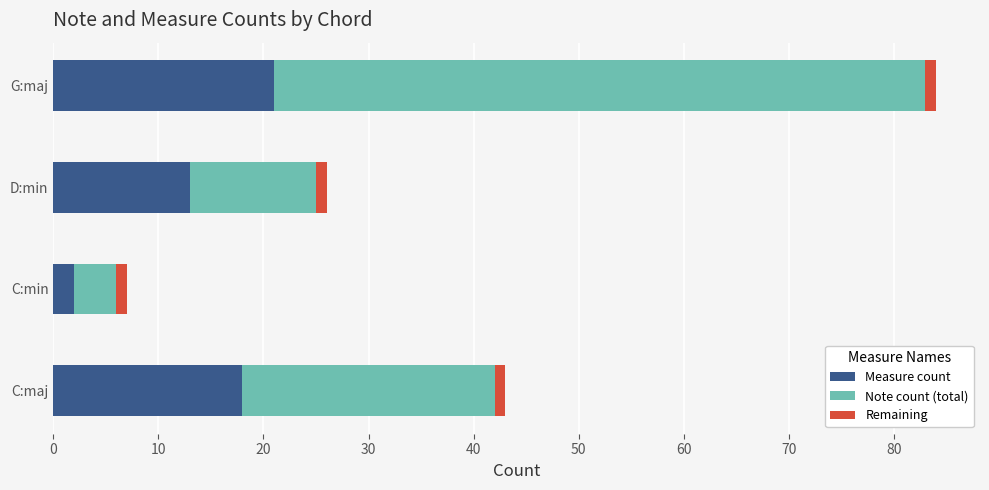

At how many categories does at least one series exceed 47?

1